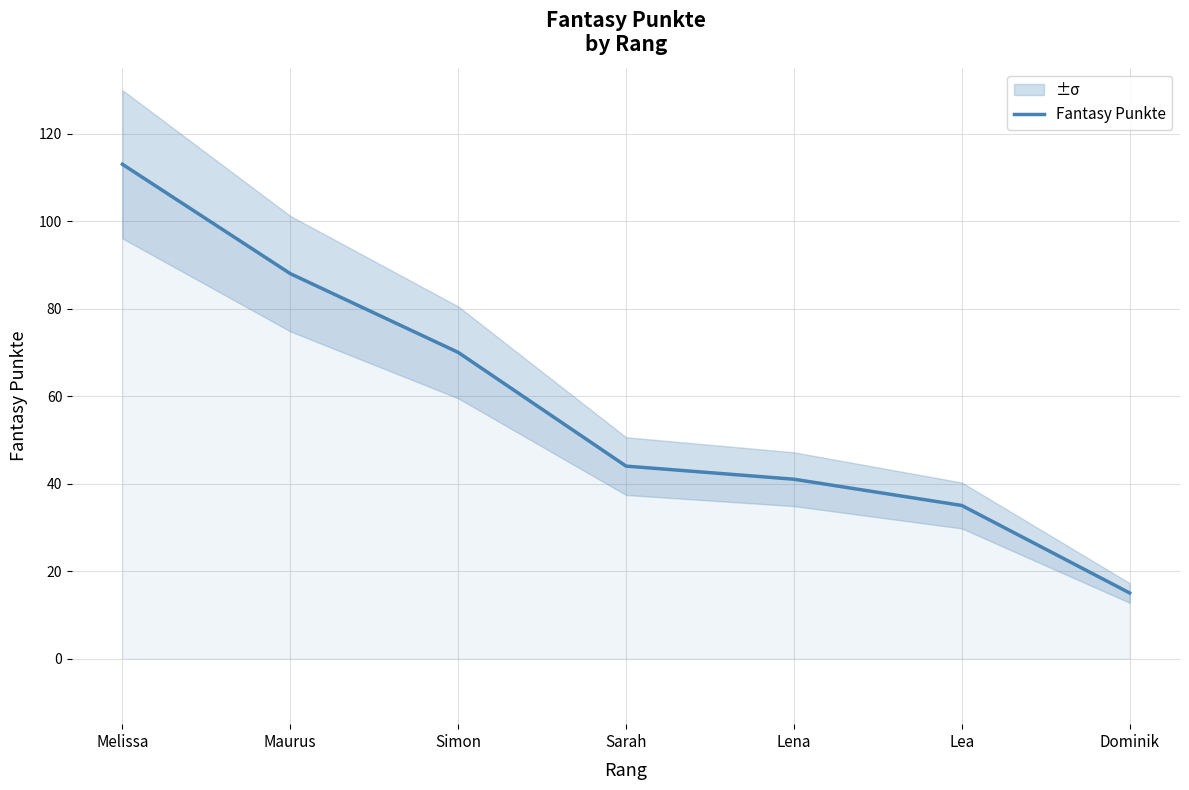

How many values are below 44?

3